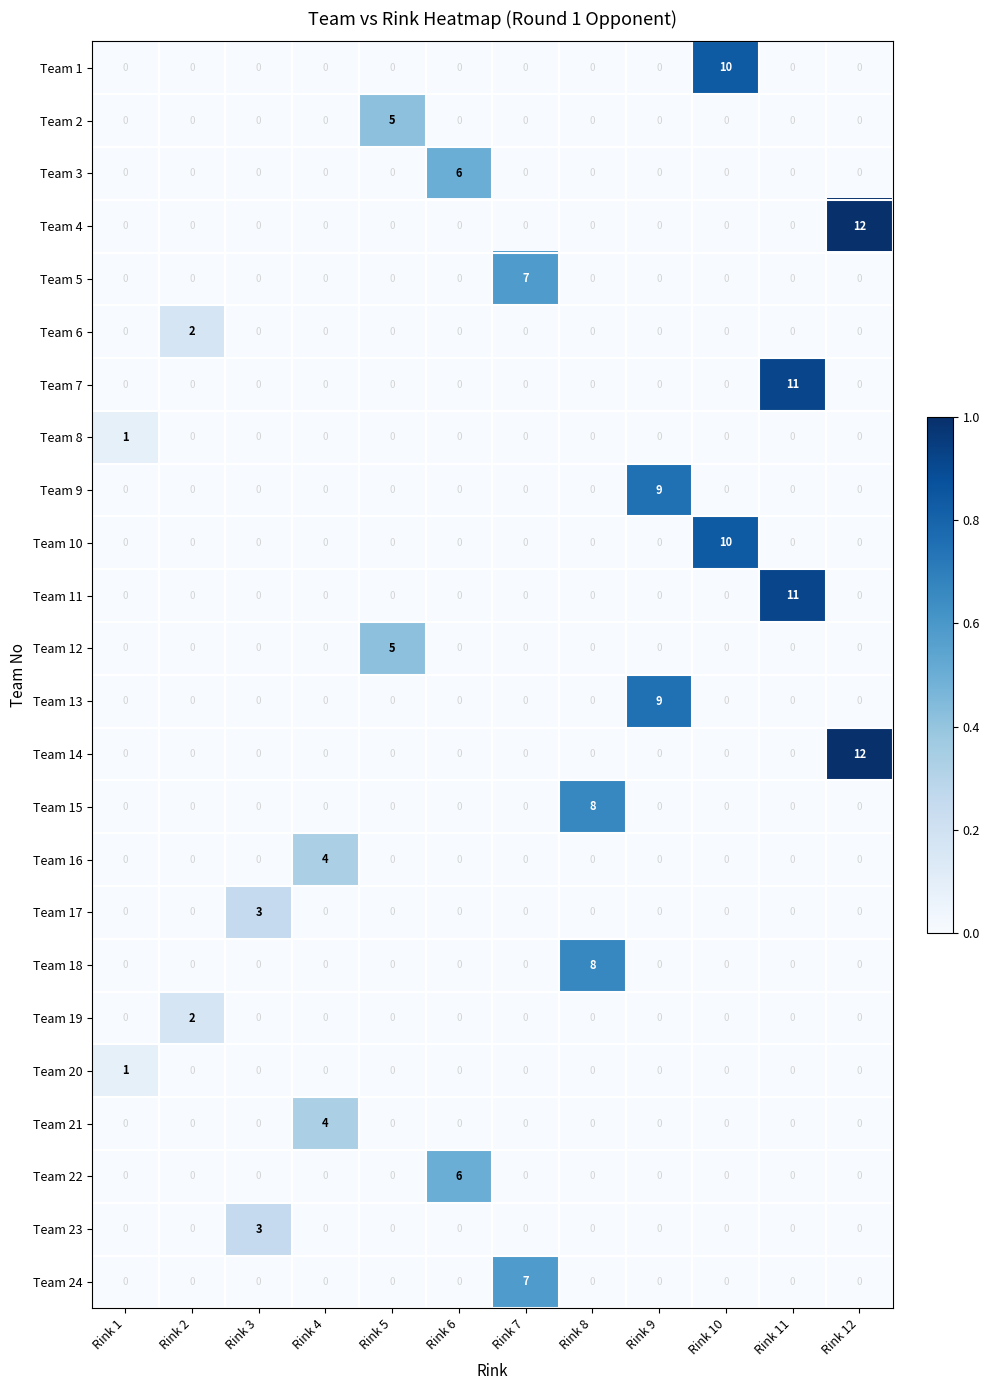

How many Team 5 values are between 0 and 1?

11